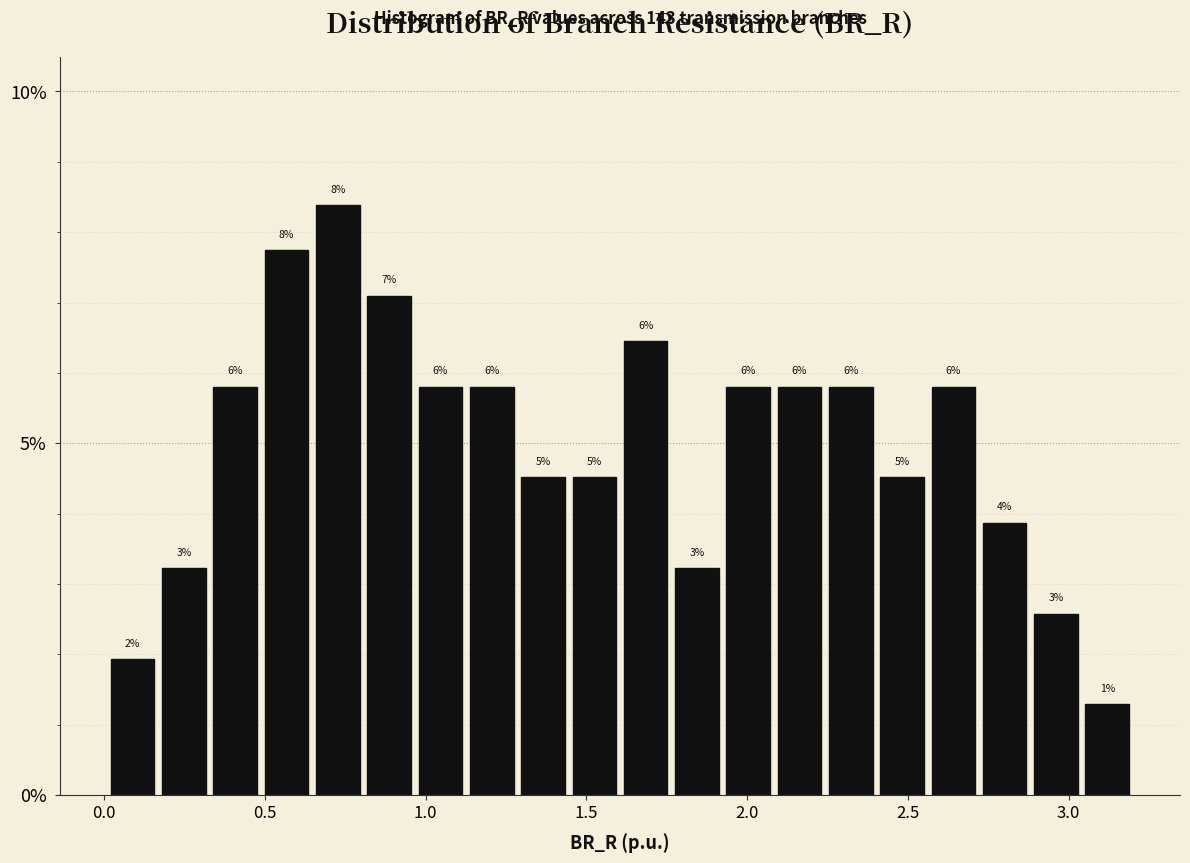

Around what value on the x-axis is the tallest bar? Give the approximate position of its centre, as read against the axis.

0.75